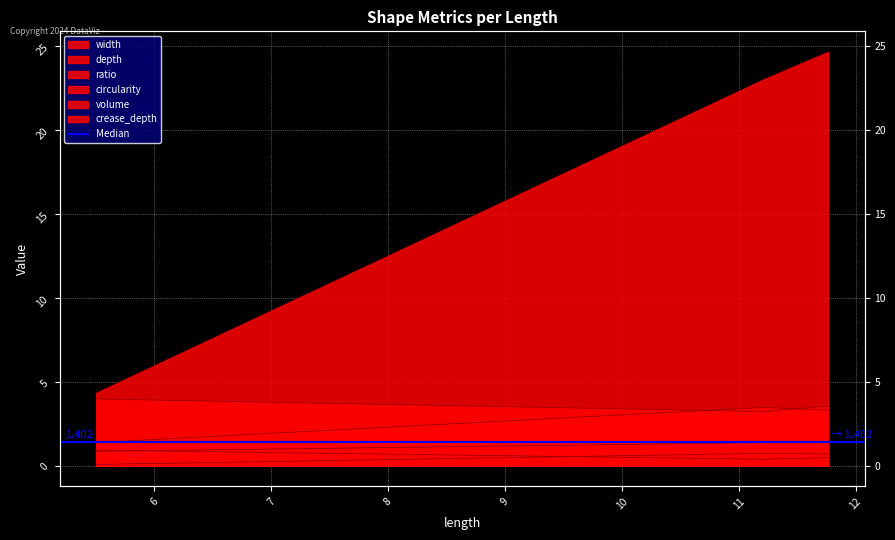

Rank the series by their maximum value, from lowest to highest.

crease_depth, circularity, depth, width, ratio, volume